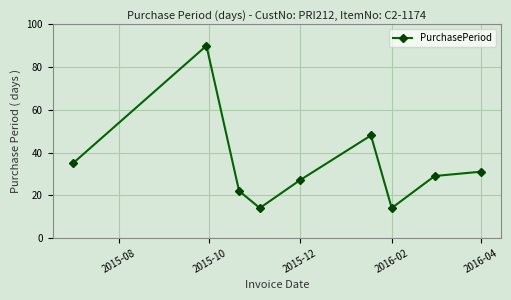

True or false: there are more than 1 points higher than both neighbors.

True